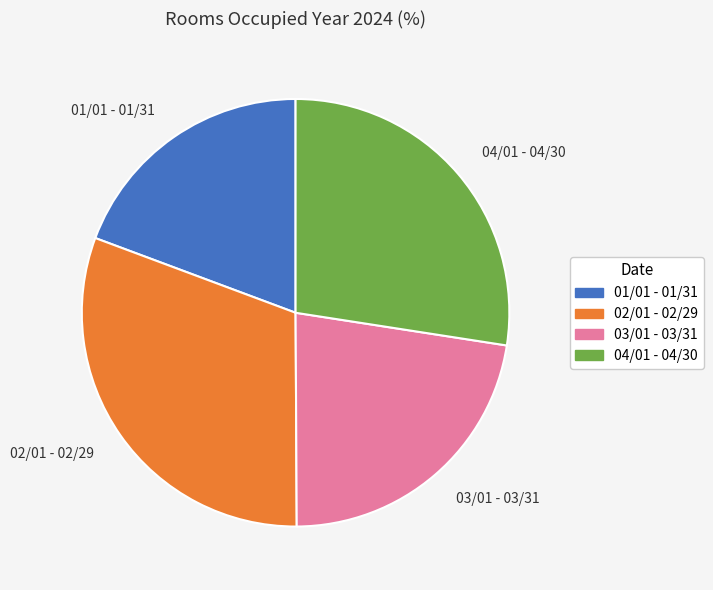

True or false: 03/01 - 03/31 accounts for 35% of the total.

False